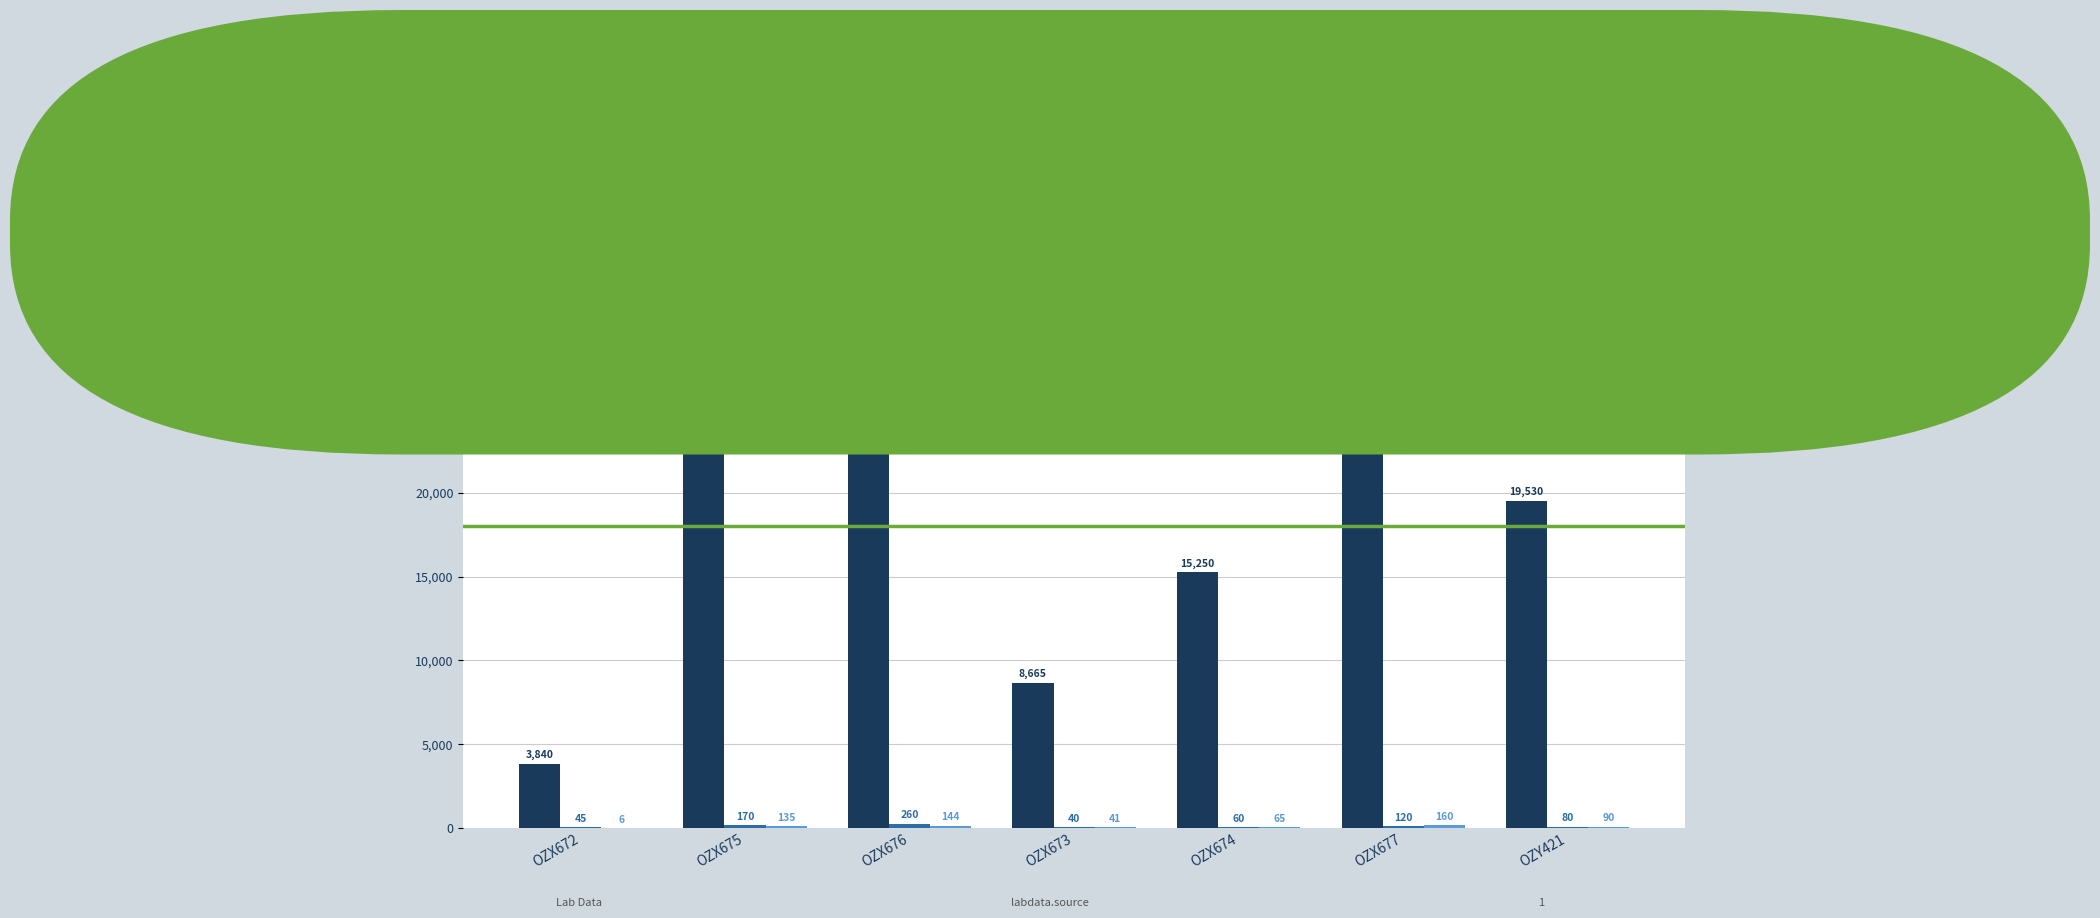

Which series changed the most between OZX675 and OZX674?

age